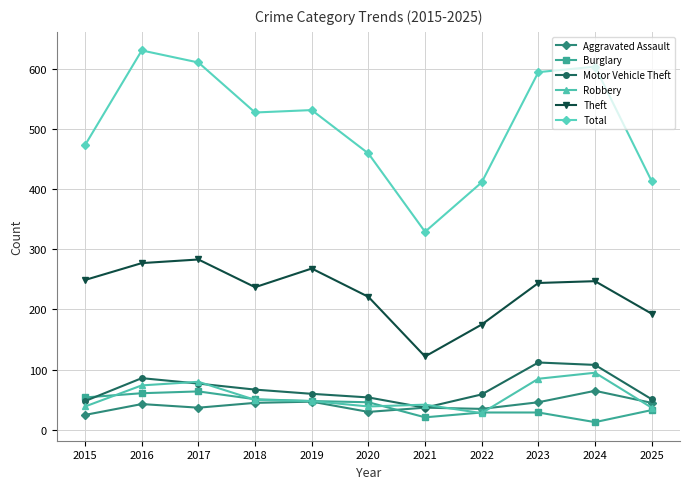

True or false: Total and Theft intersect in this chart.

False